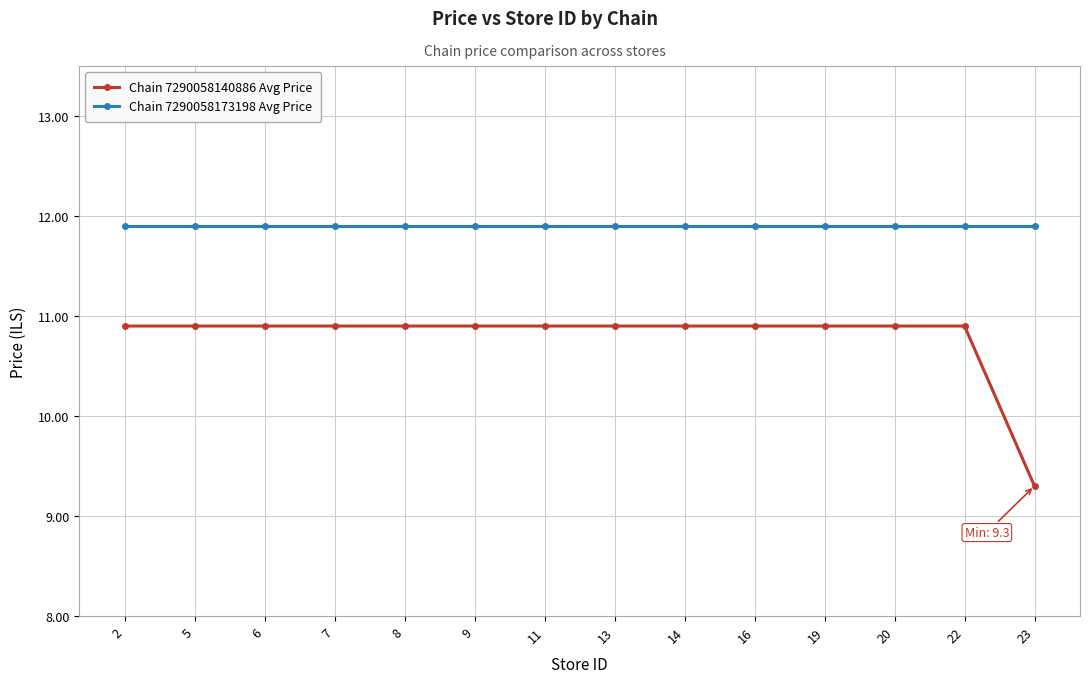

True or false: Chain 7290058140886 Avg Price has a value of 5.4 at 11.

False